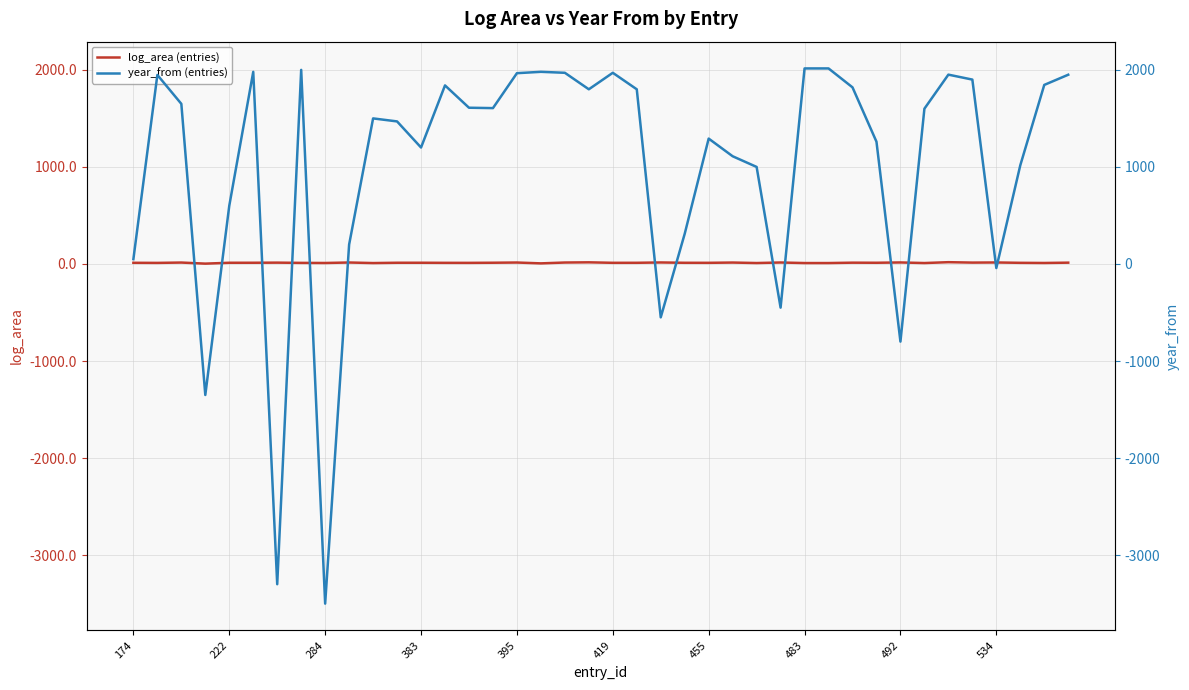

What are all the series names shown in the legend?

log_area (entries), year_from (entries)